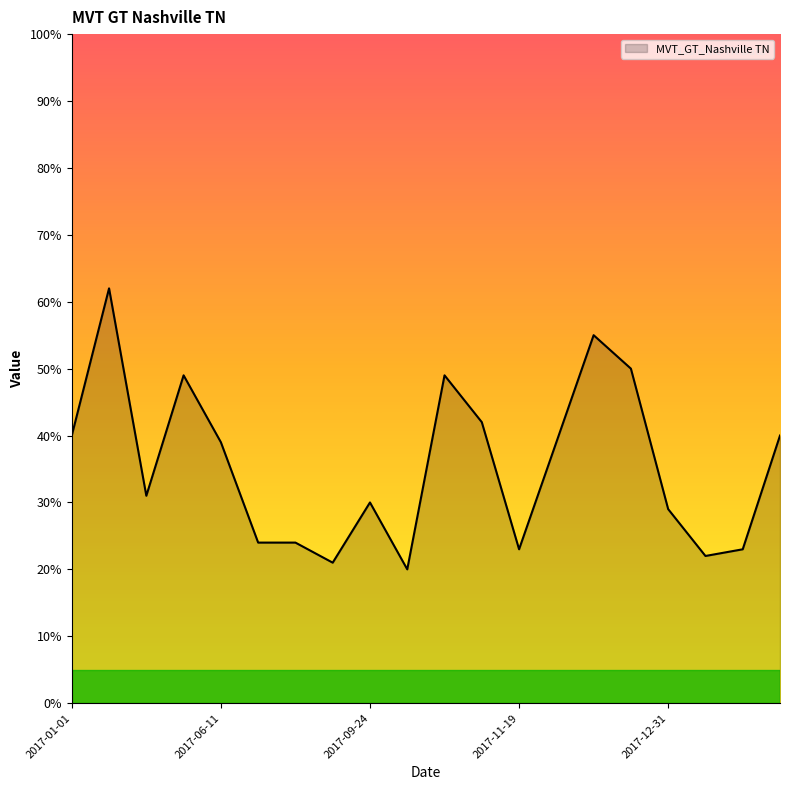

What is the difference between the maximum and minimum values?

42